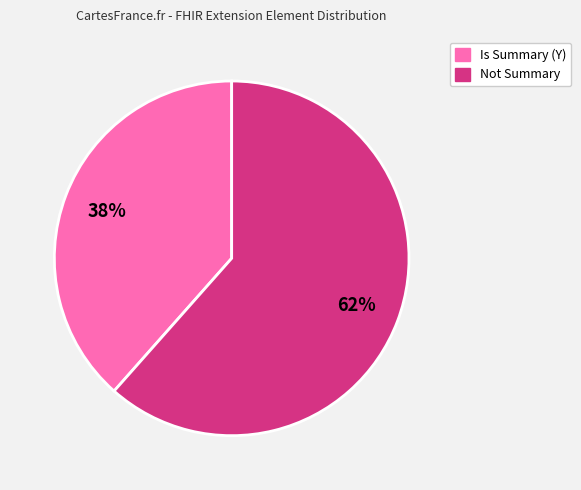

How many segments does this pie chart have?

2